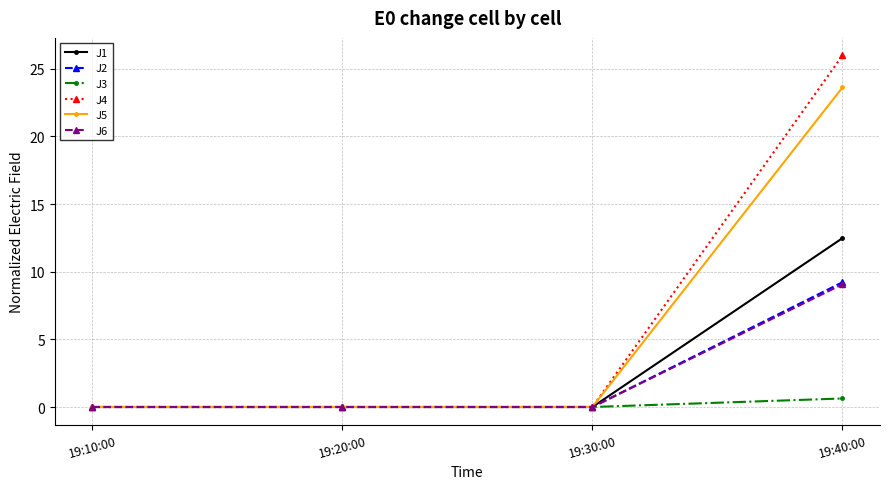

Reading right to left, list all the values displayed in this chart.

J1: 19:40:00=12.5	19:30:00=0.0	19:20:00=0.0	19:10:00=0.0
J2: 19:40:00=9.2	19:30:00=0.0	19:20:00=0.0	19:10:00=0.0
J3: 19:40:00=0.6	19:30:00=0.0	19:20:00=0.0	19:10:00=0.0
J4: 19:40:00=26.0	19:30:00=0.0	19:20:00=0.0	19:10:00=0.0
J5: 19:40:00=23.6	19:30:00=0.0	19:20:00=0.0	19:10:00=0.0
J6: 19:40:00=9.1	19:30:00=0.0	19:20:00=0.0	19:10:00=0.0